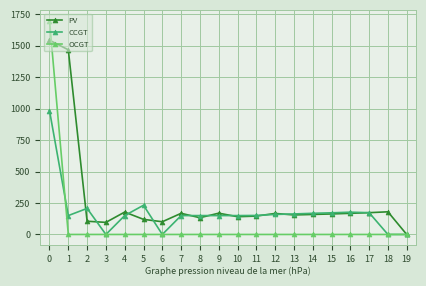

What is the sum of all PV values?

5532